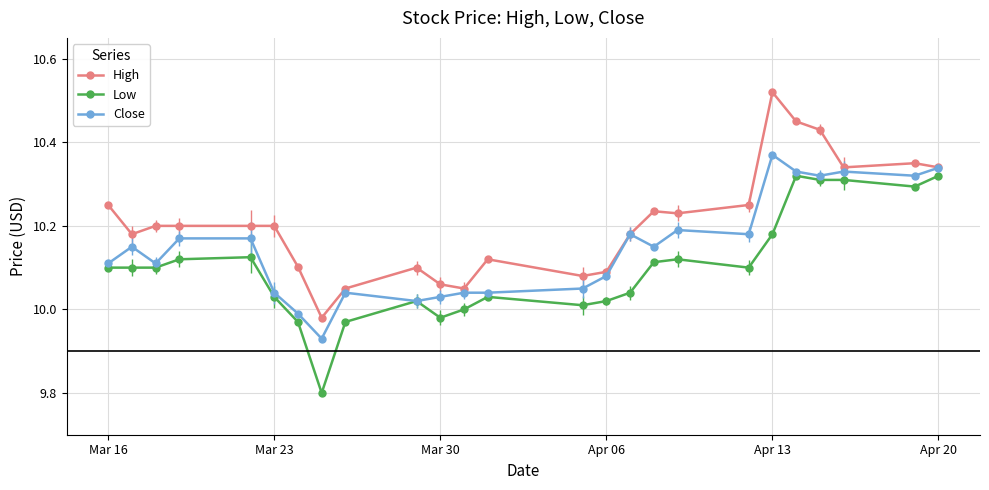

What is the difference between the maximum and minimum values in the Low series?

0.5